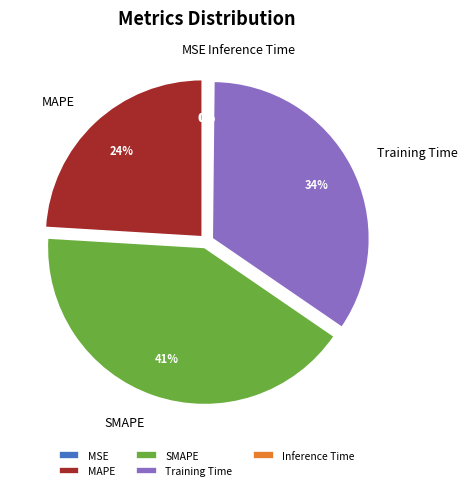

The SMAPE slice represents 48% of the pie. True or false?

False